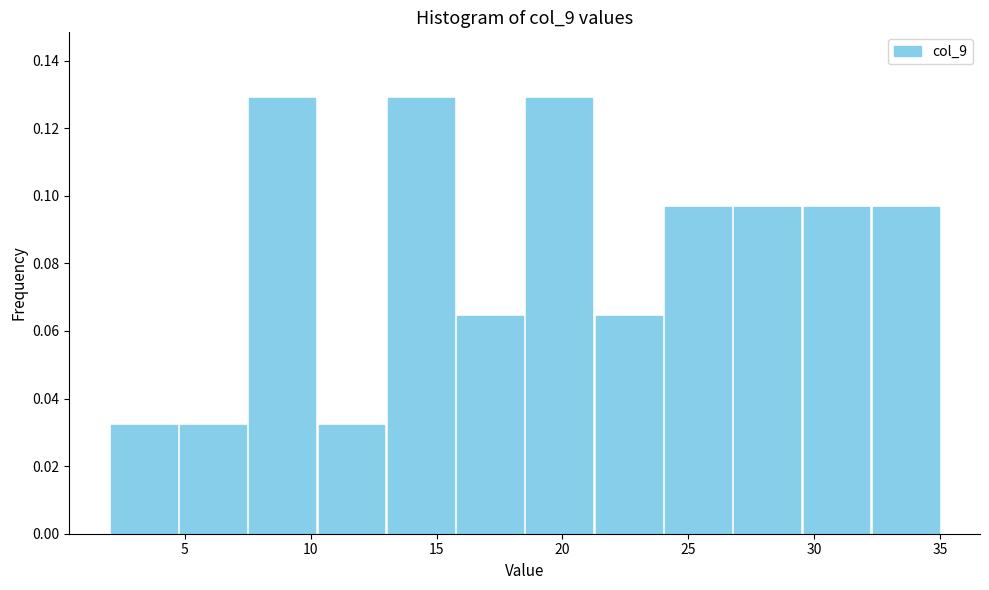

Reading left to right, transcribe this chart: for each bar, give the range it covers on the x-axis and its height. Neither the bar edges nor the heights are printed on the chart, so give them approximately, as read against the axes.

2.00 to 4.75: 0.032
4.75 to 7.50: 0.032
7.50 to 10.25: 0.130
10.25 to 13.00: 0.032
13.00 to 15.75: 0.130
15.75 to 18.50: 0.064
18.50 to 21.25: 0.130
21.25 to 24.00: 0.064
24.00 to 26.75: 0.096
26.75 to 29.50: 0.096
29.50 to 32.25: 0.096
32.25 to 35.00: 0.096